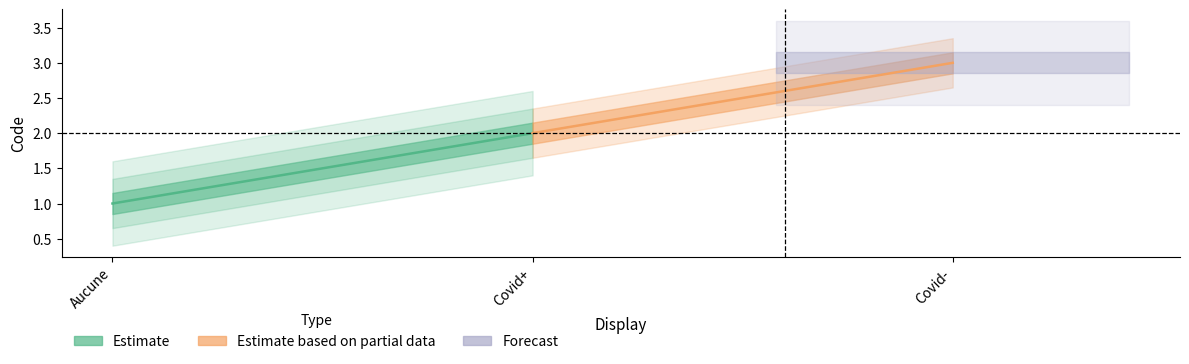

List the labels in order of value, largest first.

Covid-, Covid+, Aucune